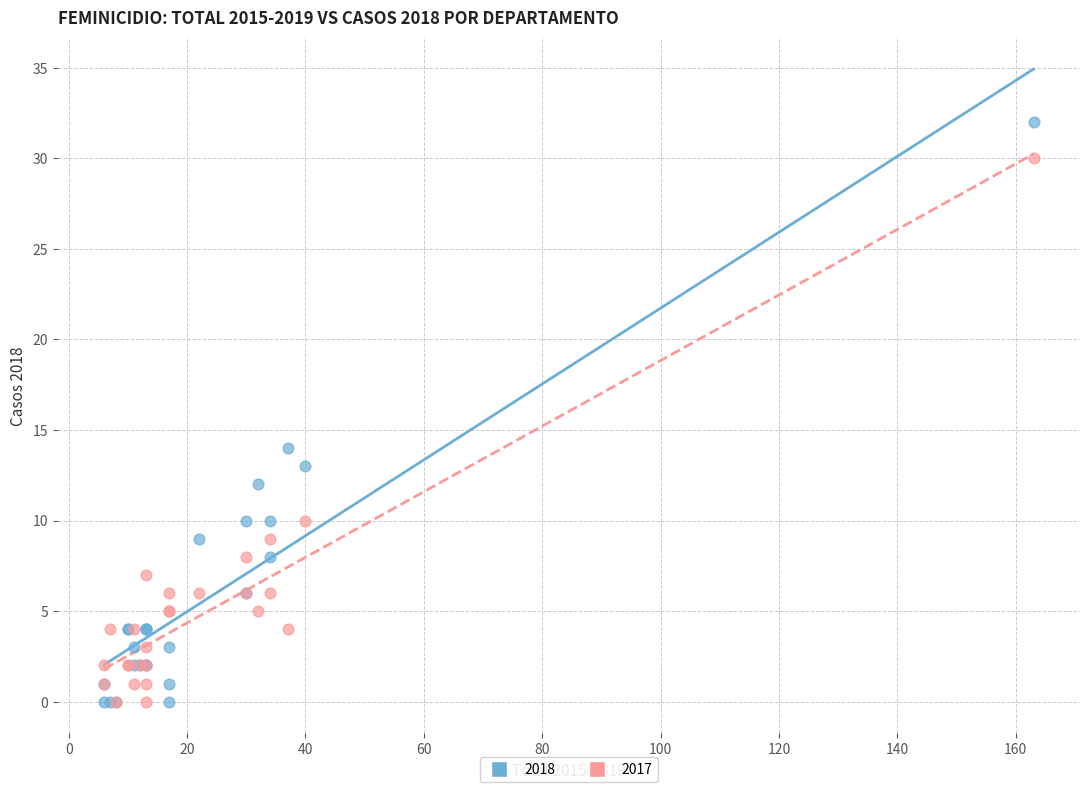

In the 2018 series, what Y value is closest to 16?

14